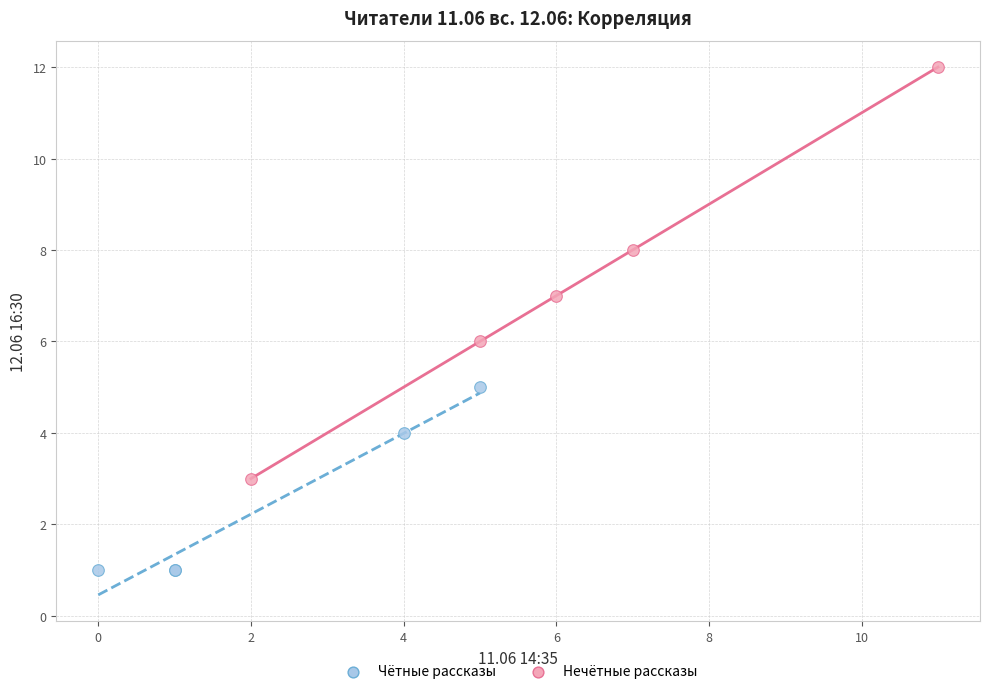

Which series contains the highest Y value?

Нечётные рассказы